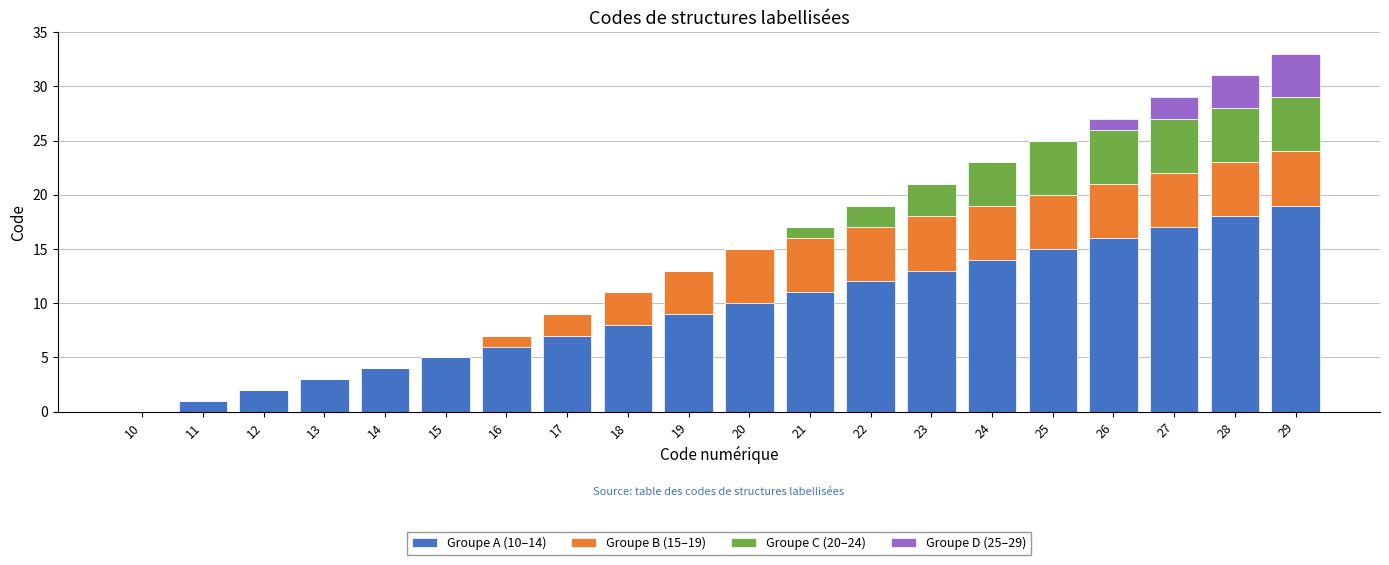

What are all the series names shown in the legend?

Groupe A (10–14), Groupe B (15–19), Groupe C (20–24), Groupe D (25–29)